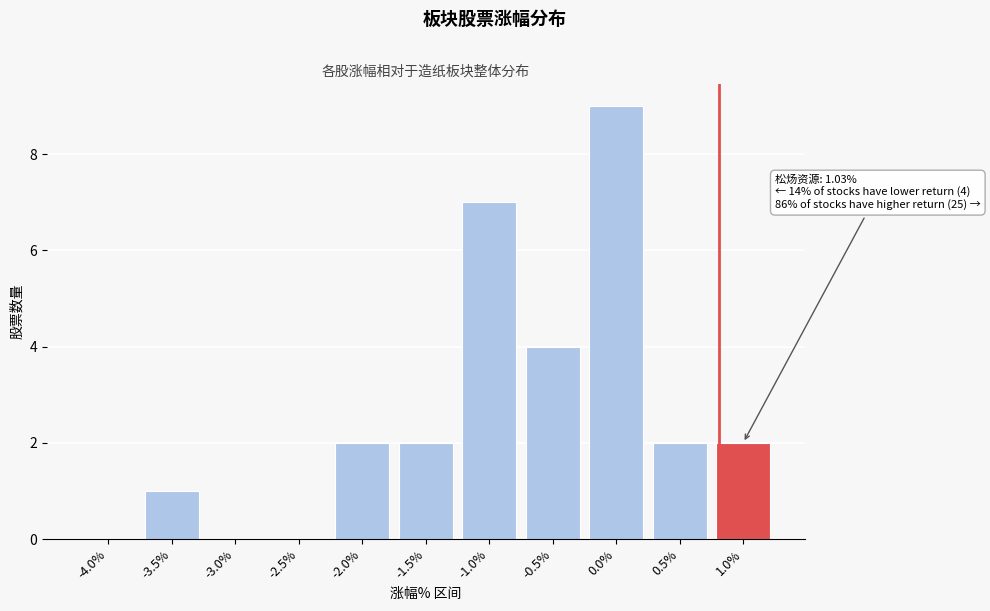

Reading left to right, what are all the values shown in this chart?

-4.0%=0	-3.5%=1	-3.0%=0	-2.5%=0	-2.0%=2	-1.5%=2	-1.0%=7	-0.5%=4	0.0%=9	0.5%=2	1.0%=2